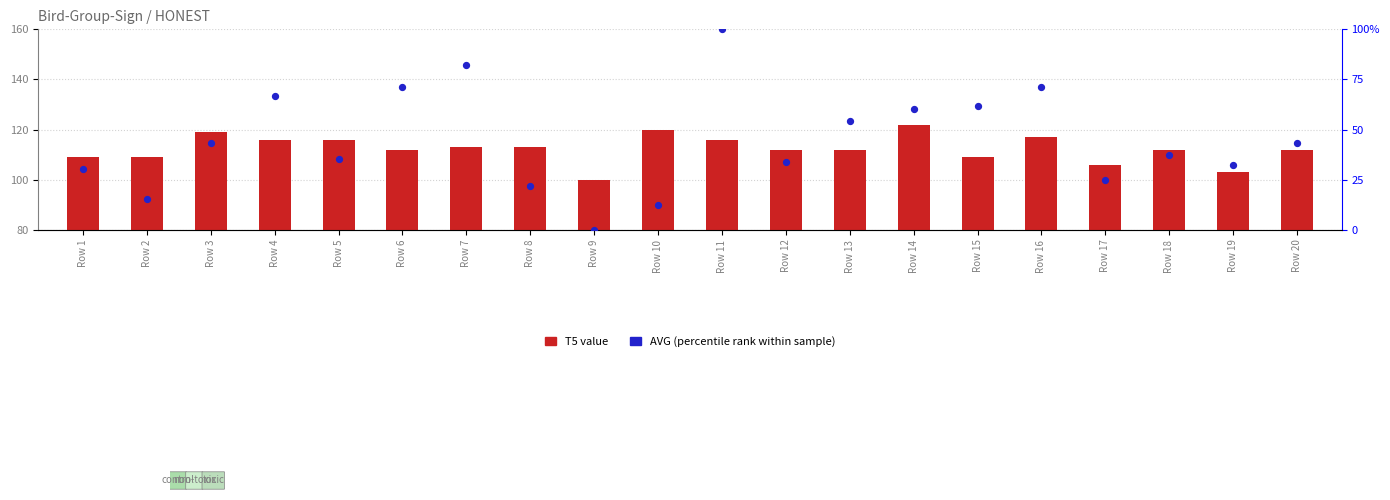

Which series has the widest spread of Y values?

AVG (percentile rank)